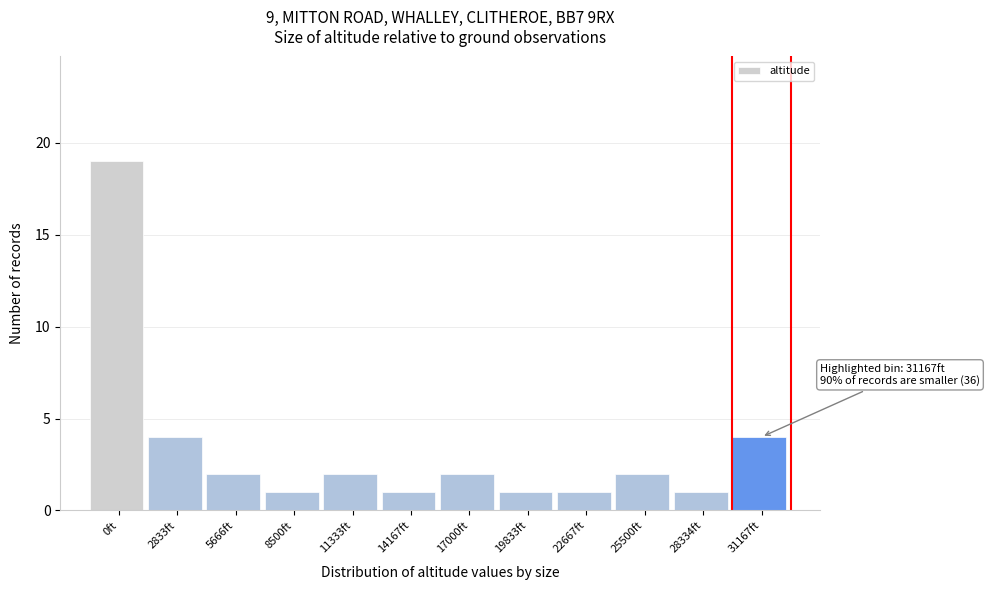

Reading left to right, transcribe all the data shown in this chart.

0ft=19	2833ft=4	5666ft=2	8500ft=1	11333ft=2	14167ft=1	17000ft=2	19833ft=1	22667ft=1	25500ft=2	28334ft=1	31167ft=4